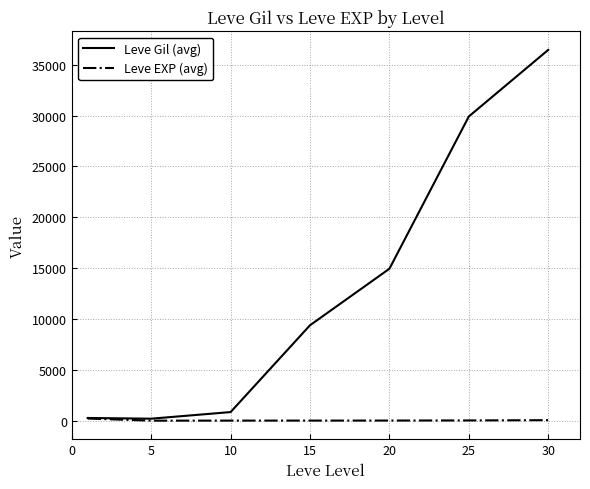

How many lines are shown in the chart?

2